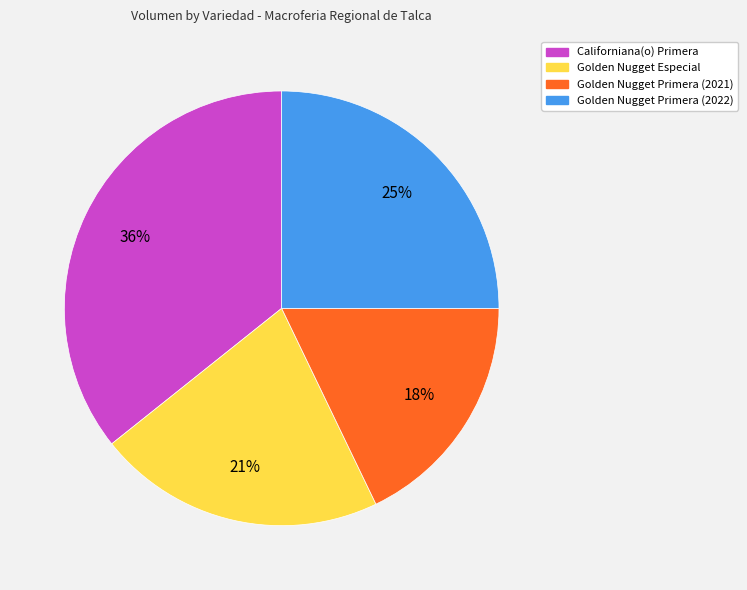

To the nearest percent, what portion does Golden Nugget Primera (2021) represent?

18%